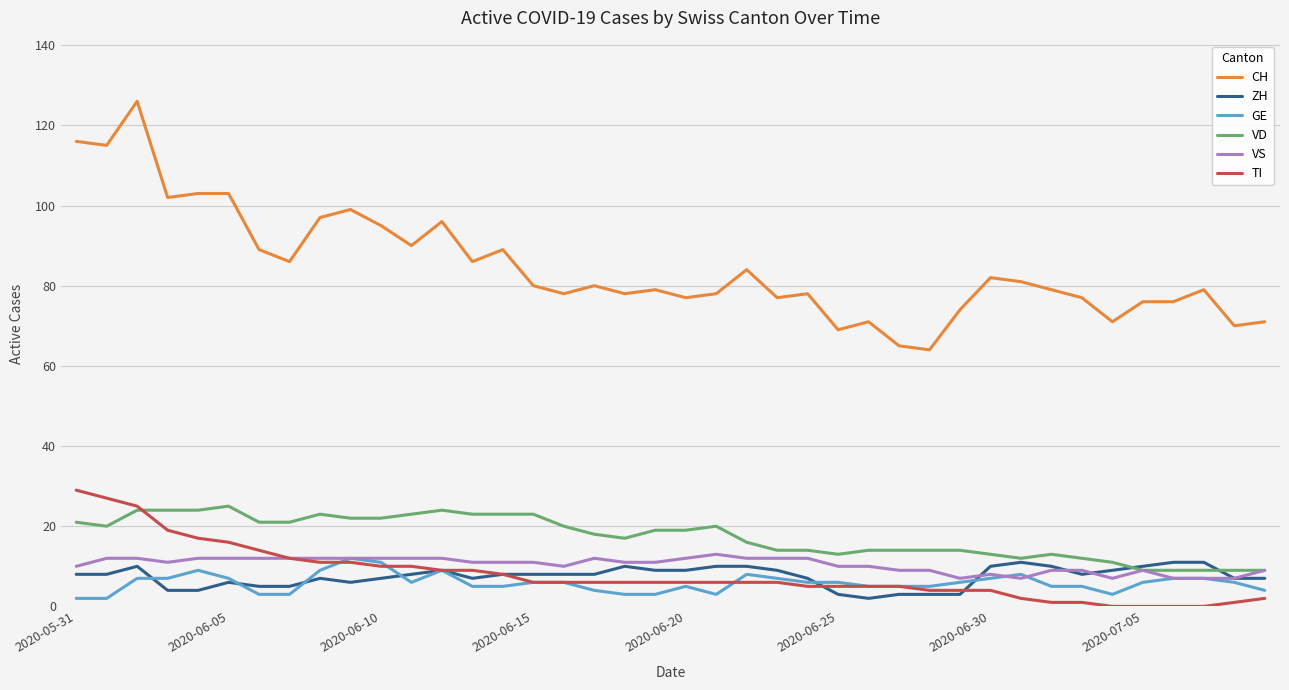

What is the highest value of the CH series?

126